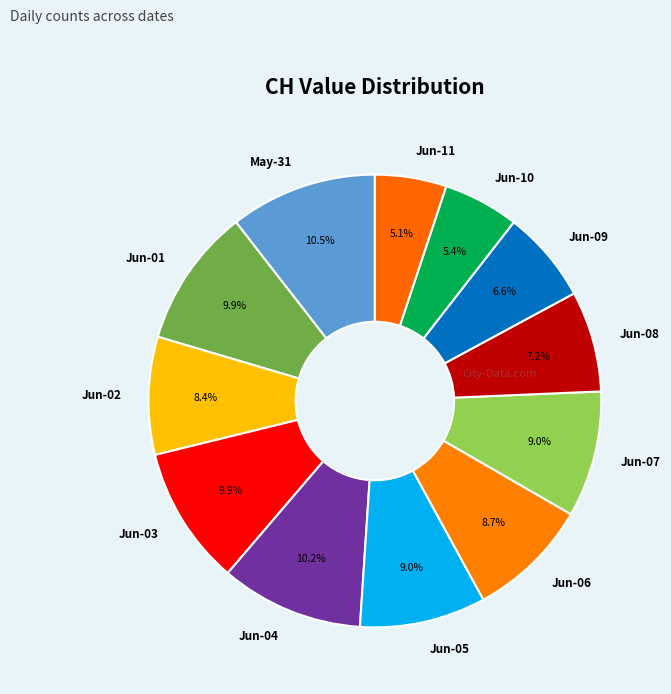

Combined, what portion of the pie is Jun-01 and Jun-07?

18.9%